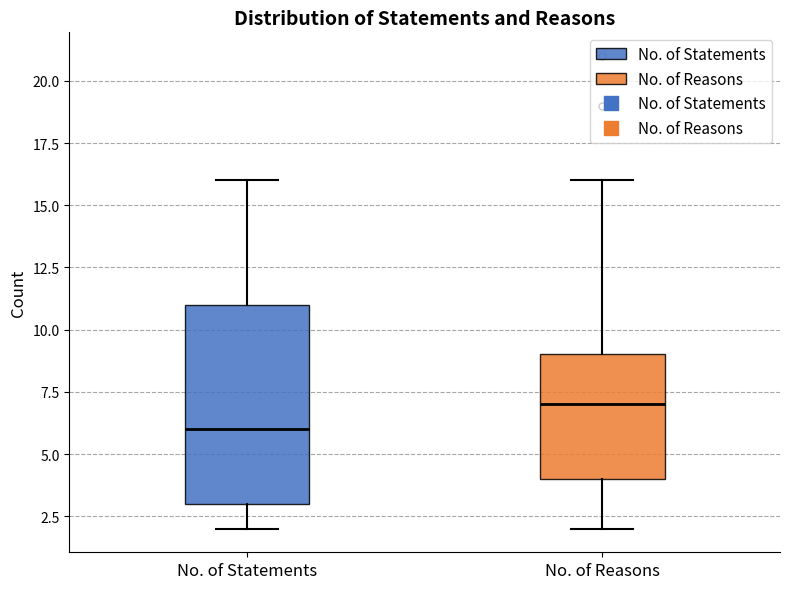

Where is the upper edge of the box for No. of Statements on the y-axis? The values are not printed on the chart, so give them approximately, as read against the axis.

11